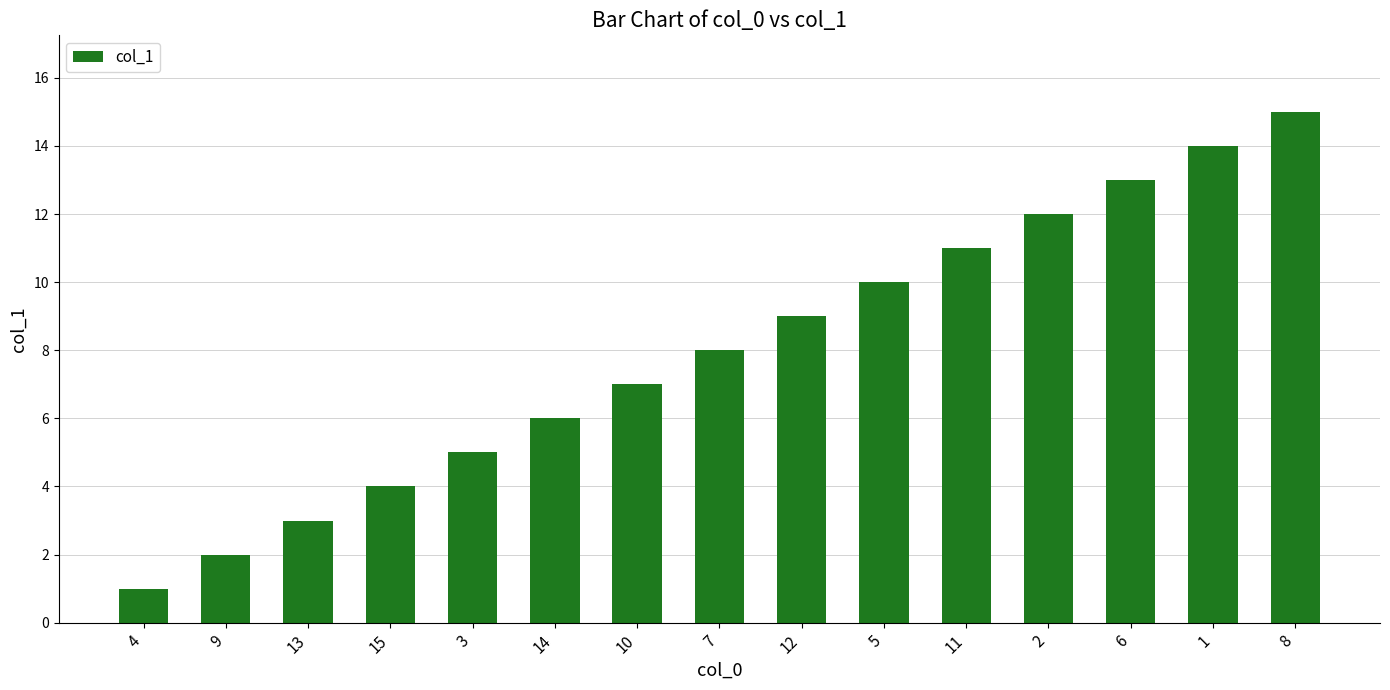

What is the difference between the maximum and minimum values?

14